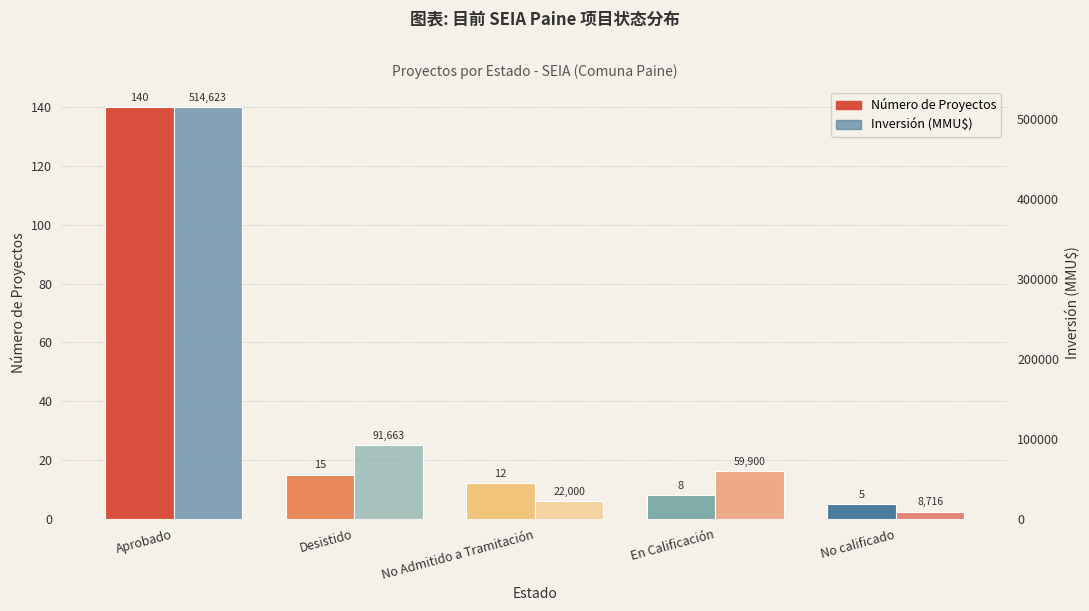

The Número de Proyectos series shows 5 at No calificado. True or false?

True